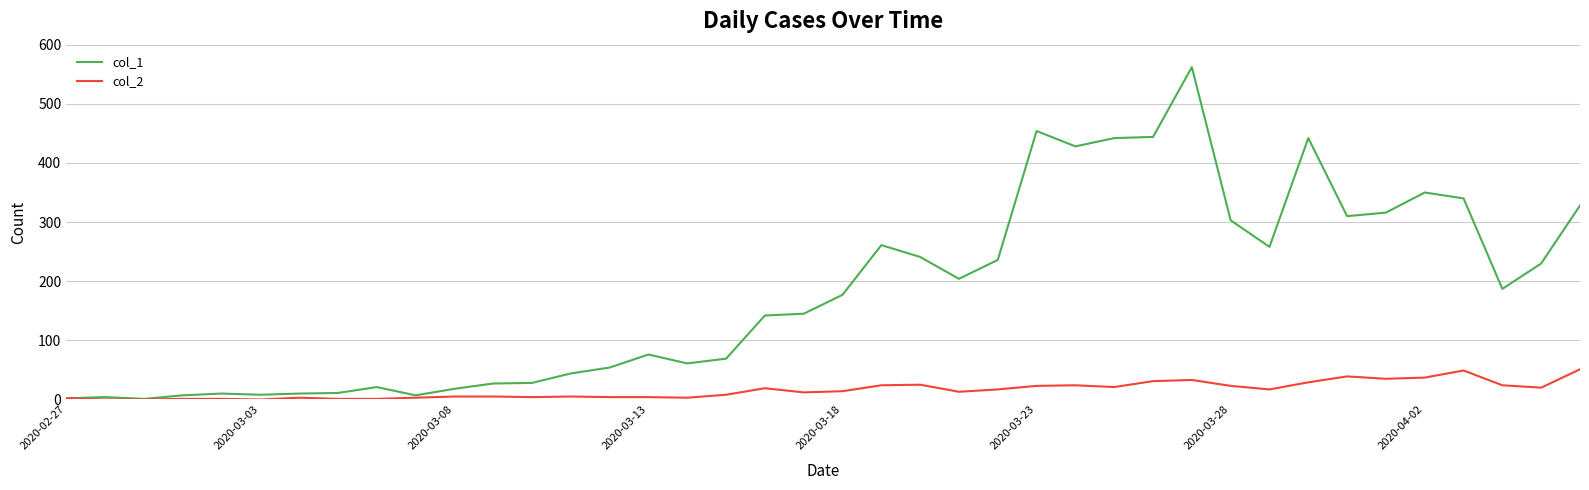

What is the greatest value displayed?

562